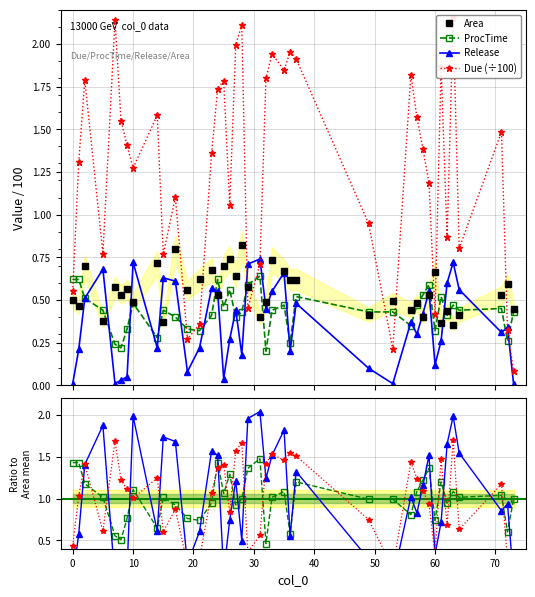

How many interior local valleys does the Due series have?

11